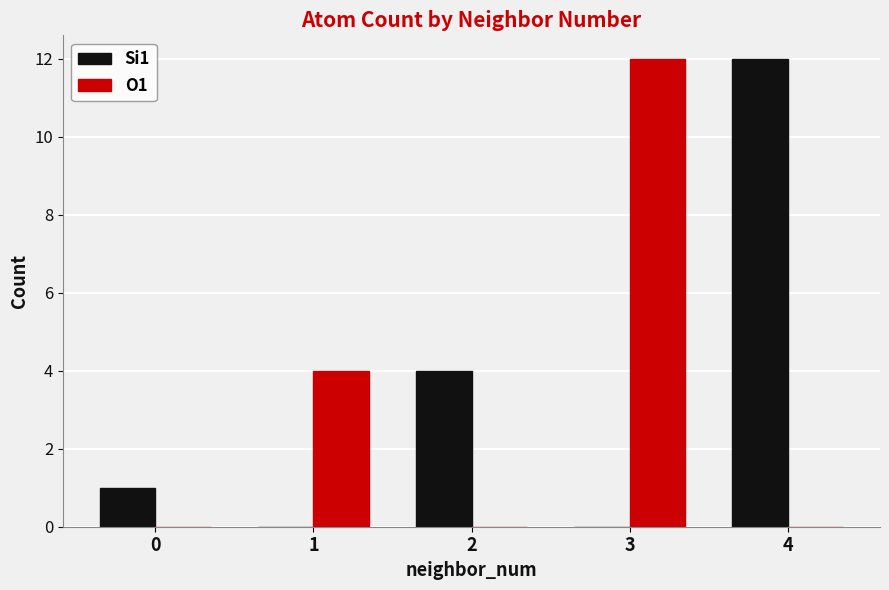

What value does the O1 series have at 3, to the nearest 5?

10